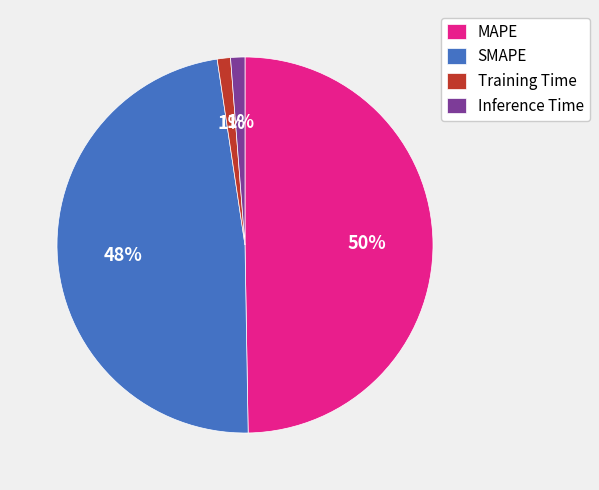

Which has a higher value, Training Time or MAPE?

MAPE